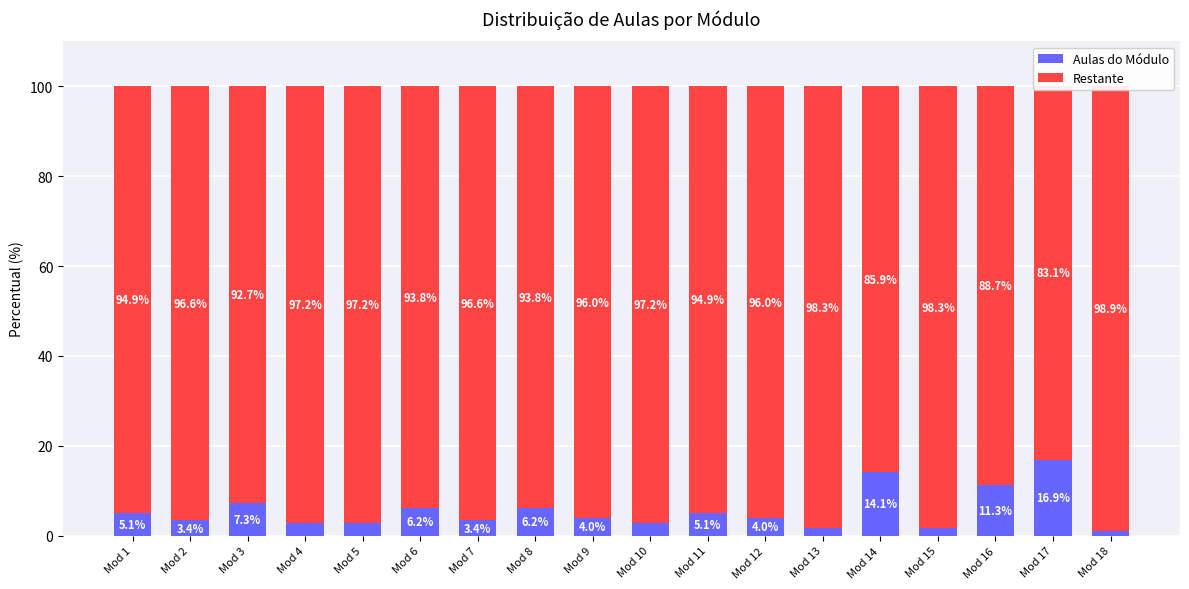

At which category does the chart reach its minimum across all series?

Mod 18